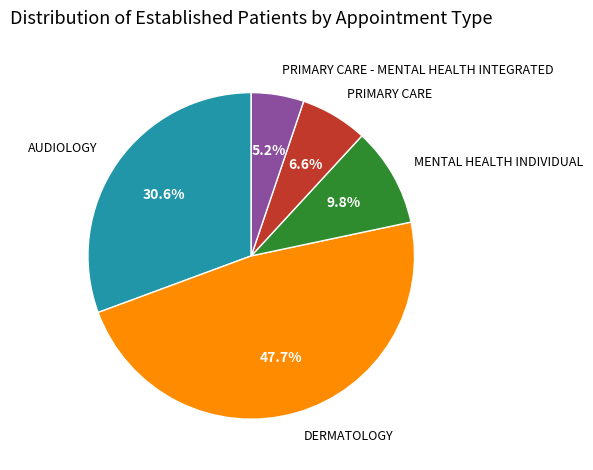

How much of the chart is everything except MENTAL HEALTH INDIVIDUAL?

90.2%